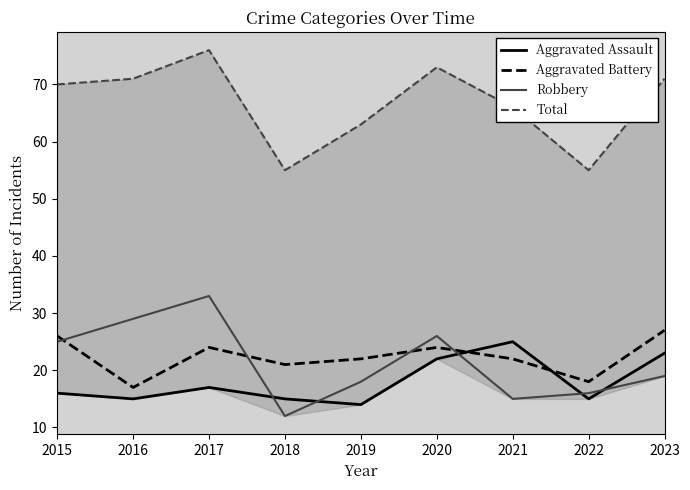

Where is Aggravated Assault nearest to the value 19?

2017